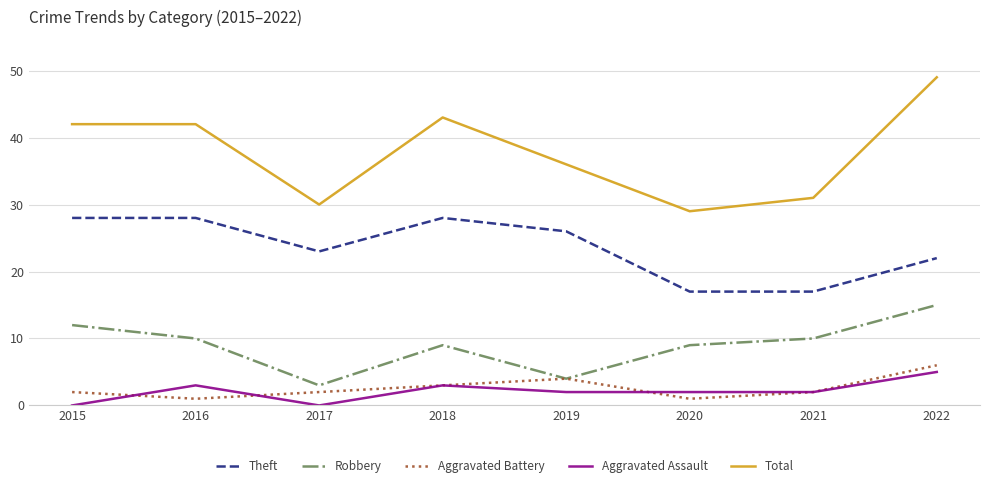

Count the number of categories in the chart.

8